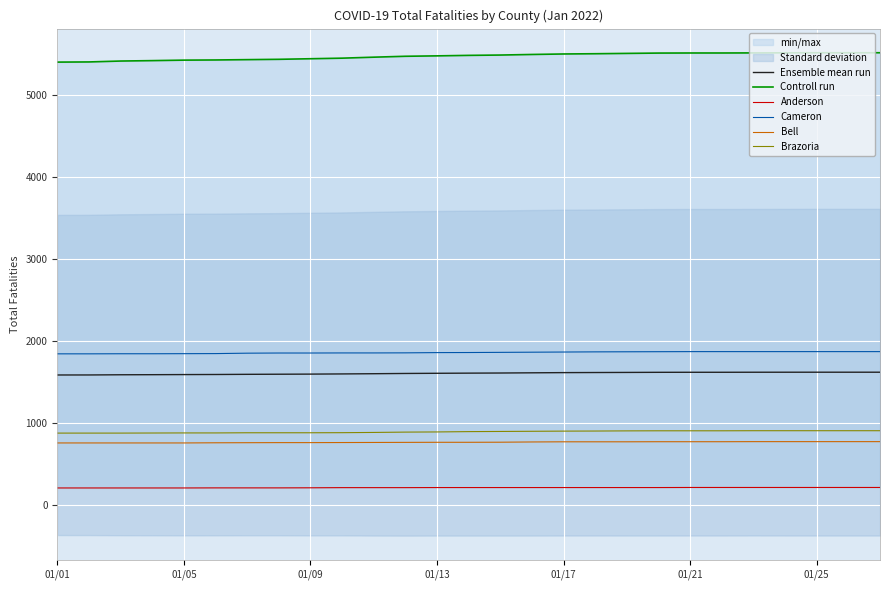

True or false: Bell and Brazoria intersect in this chart.

False